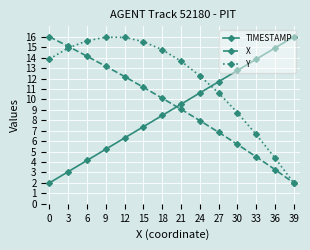

In Y, how many points are higher than both neighbors (excluding endpoints)?

1